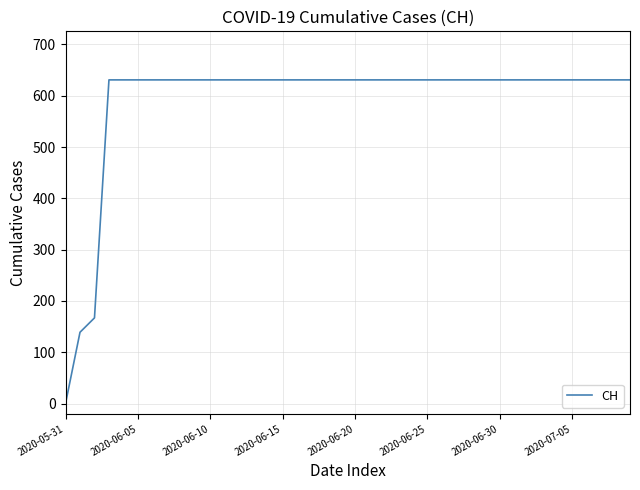

What is the greatest value displayed?

631